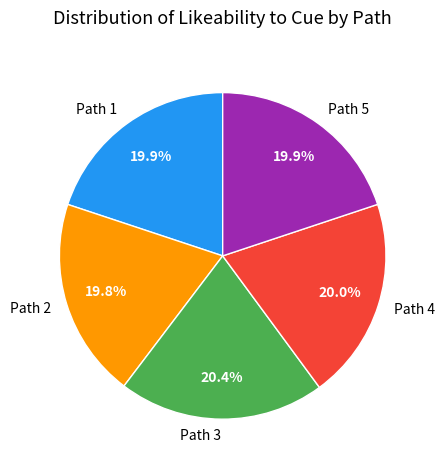

How many segments does this pie chart have?

5